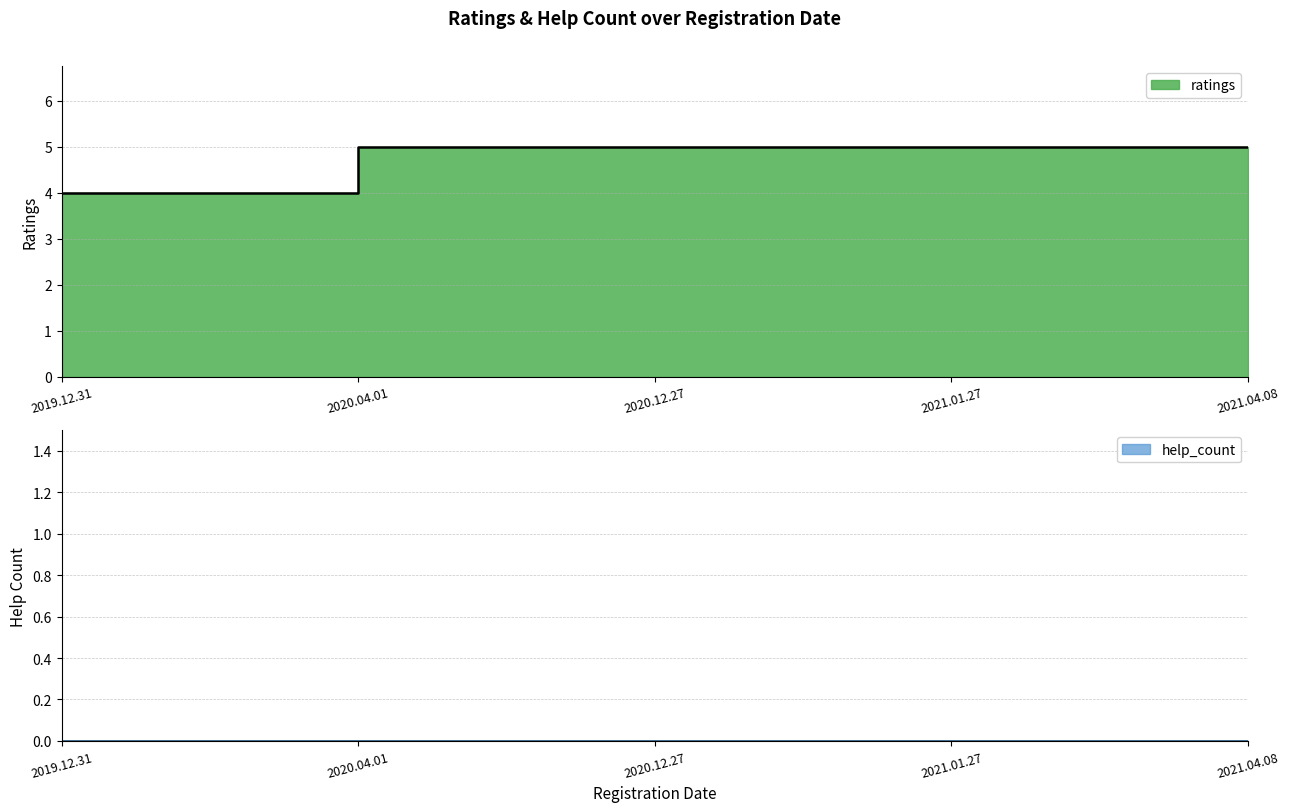

Reading left to right, list all the values displayed in this chart.

4	5	5	5	5